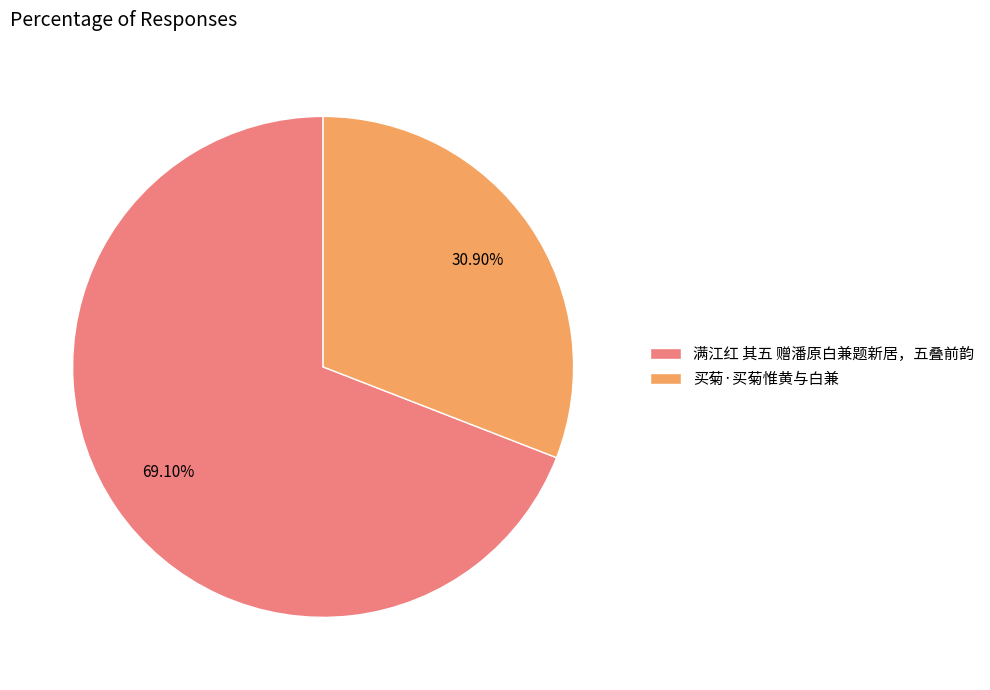

To the nearest percent, what portion does 满江红 其五 赠潘原白兼题新居，五叠前韵 represent?

69%